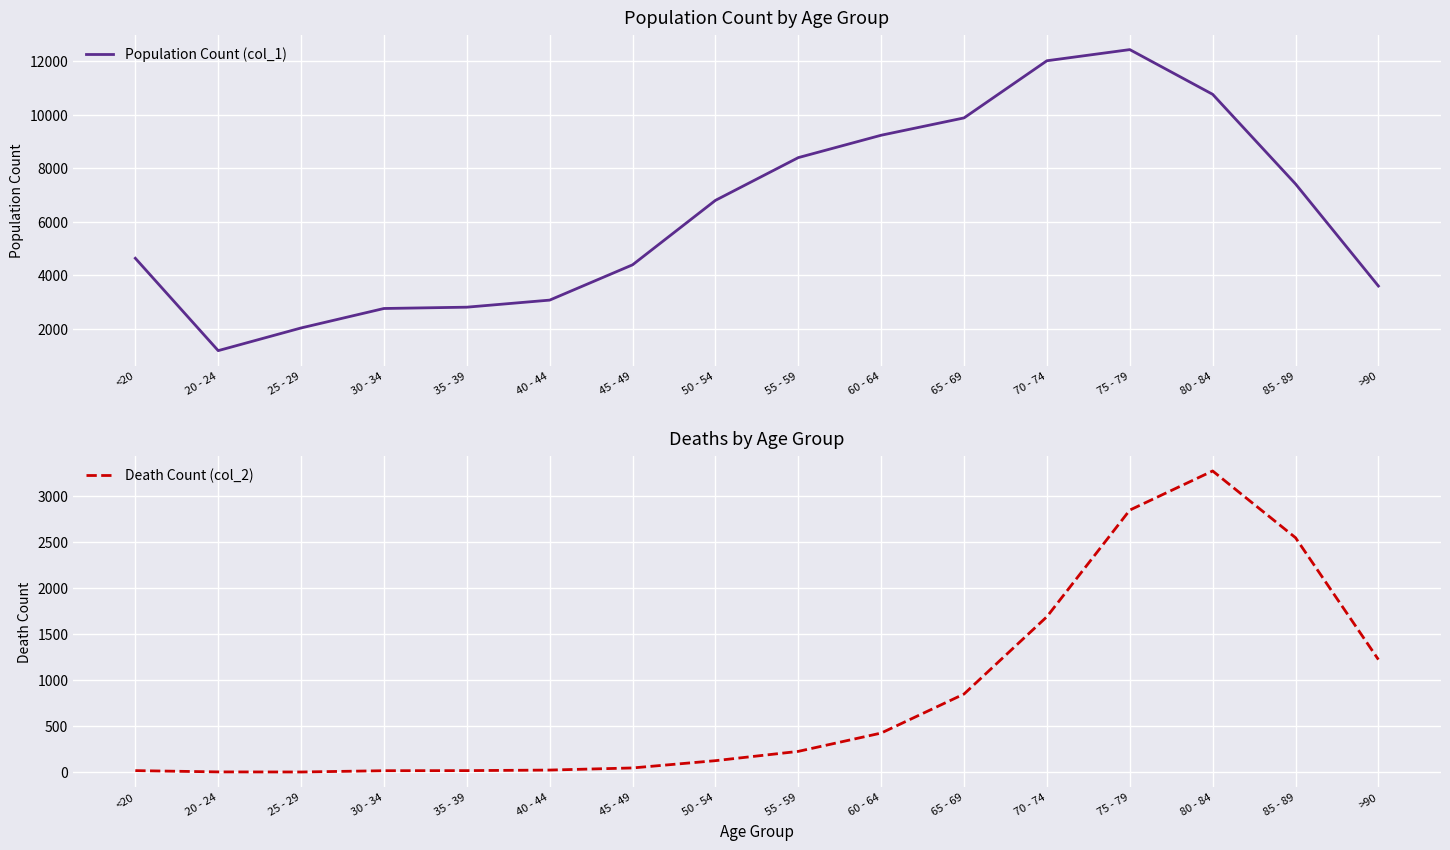

At which category is the sum across all series the highest?

75 - 79